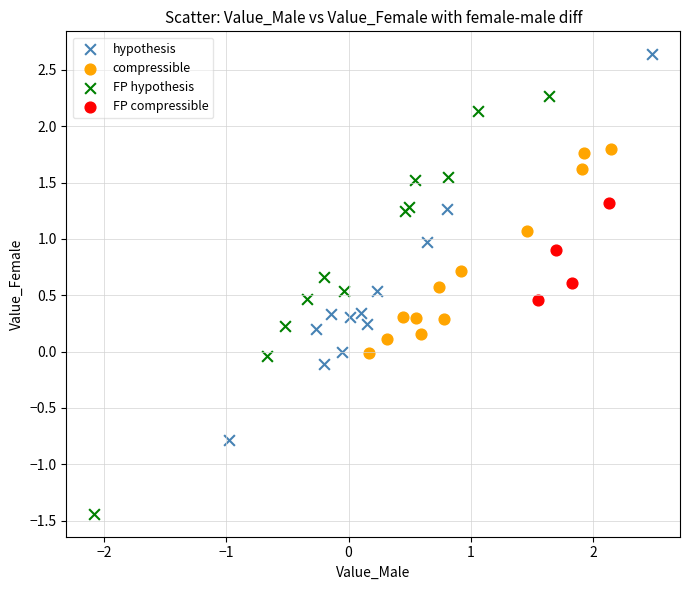

What are all the series names shown in the legend?

hypothesis, compressible, FP hypothesis, FP compressible